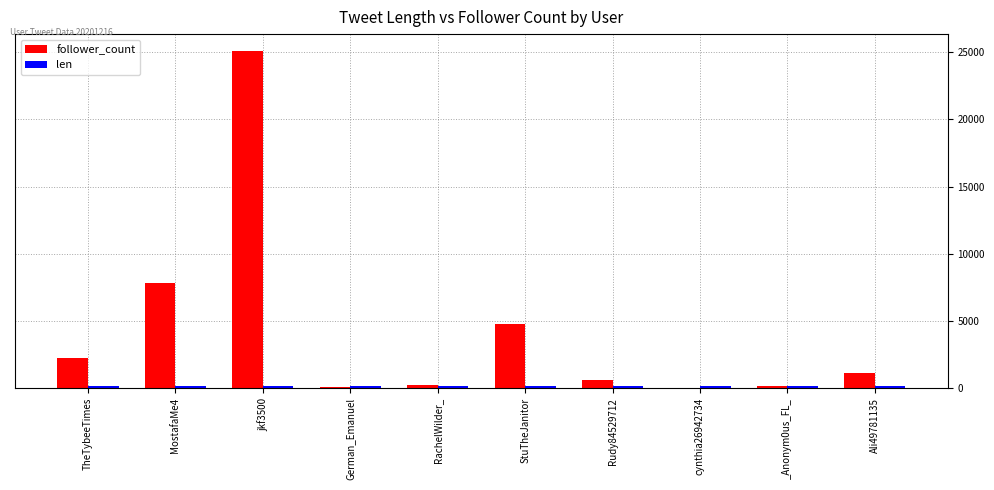

What is the maximum value shown in the chart?

25089